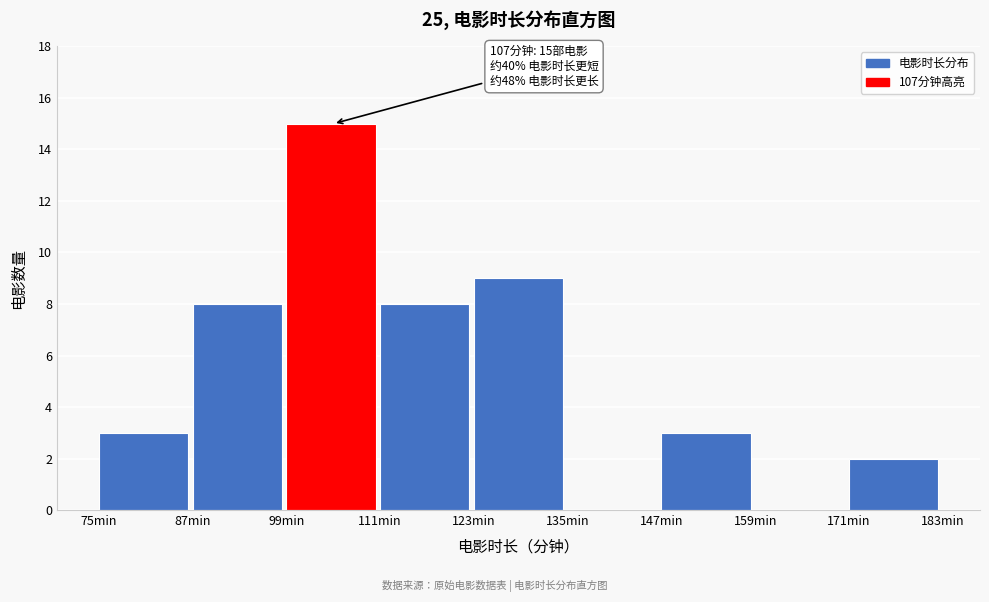

Over which range of the x-axis is the bar tallest?

99 to 111